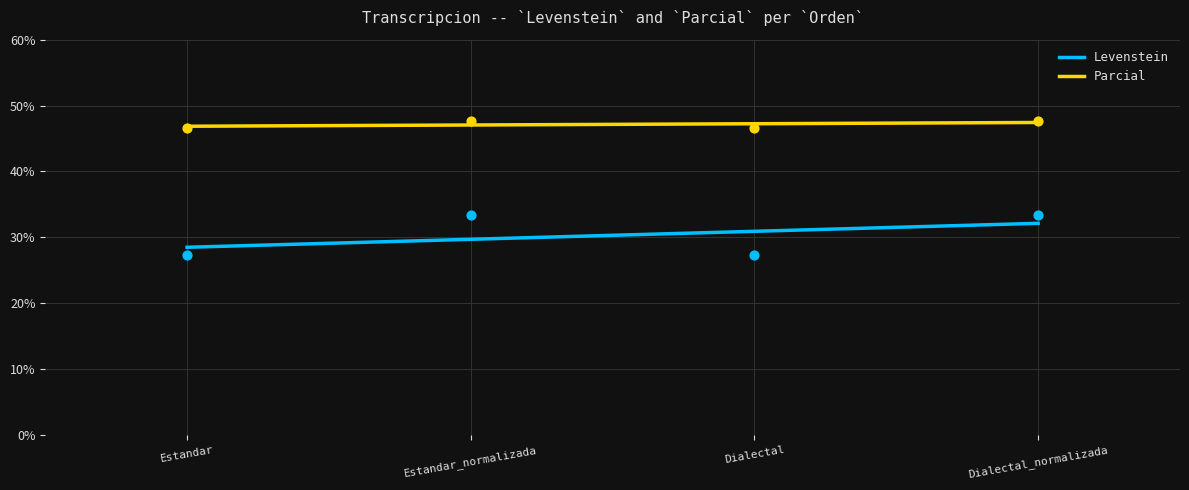

What are all the series names shown in the legend?

Levenstein, Parcial